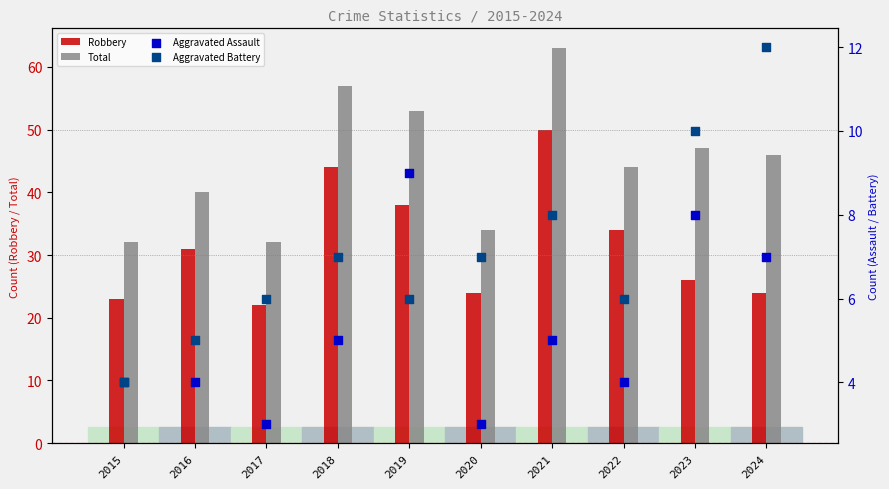

At which category is the sum across all series the highest?

2021